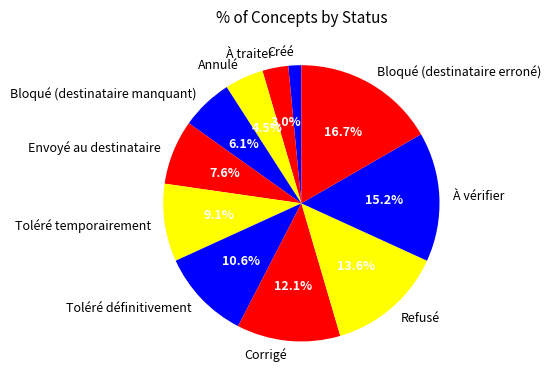

Is there any slice that represents more than half of the pie?

No